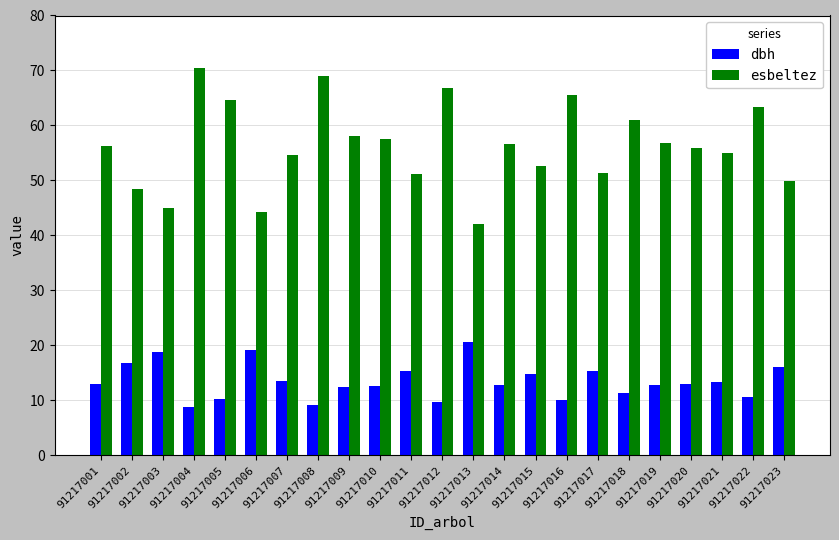

Which series has the largest total across all categories?

esbeltez